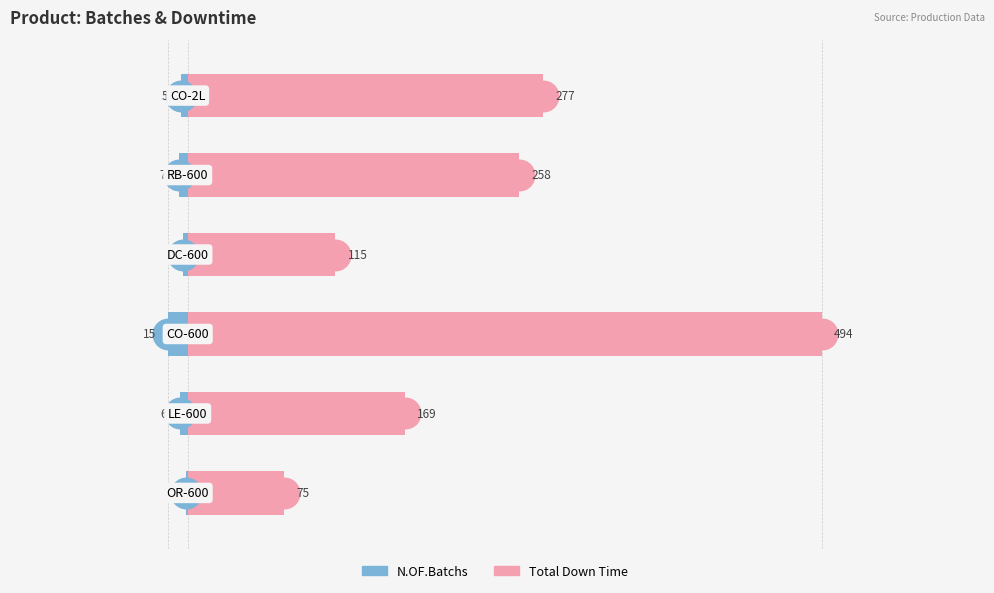

Does the chart contain stacked bars?

No